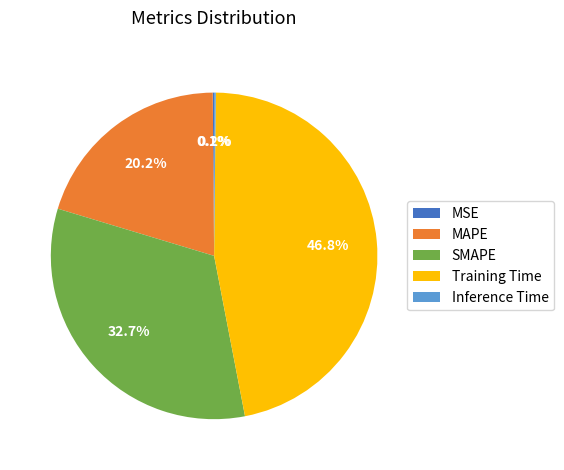

Combined, what portion of the pie is SMAPE and MAPE?

52.9%